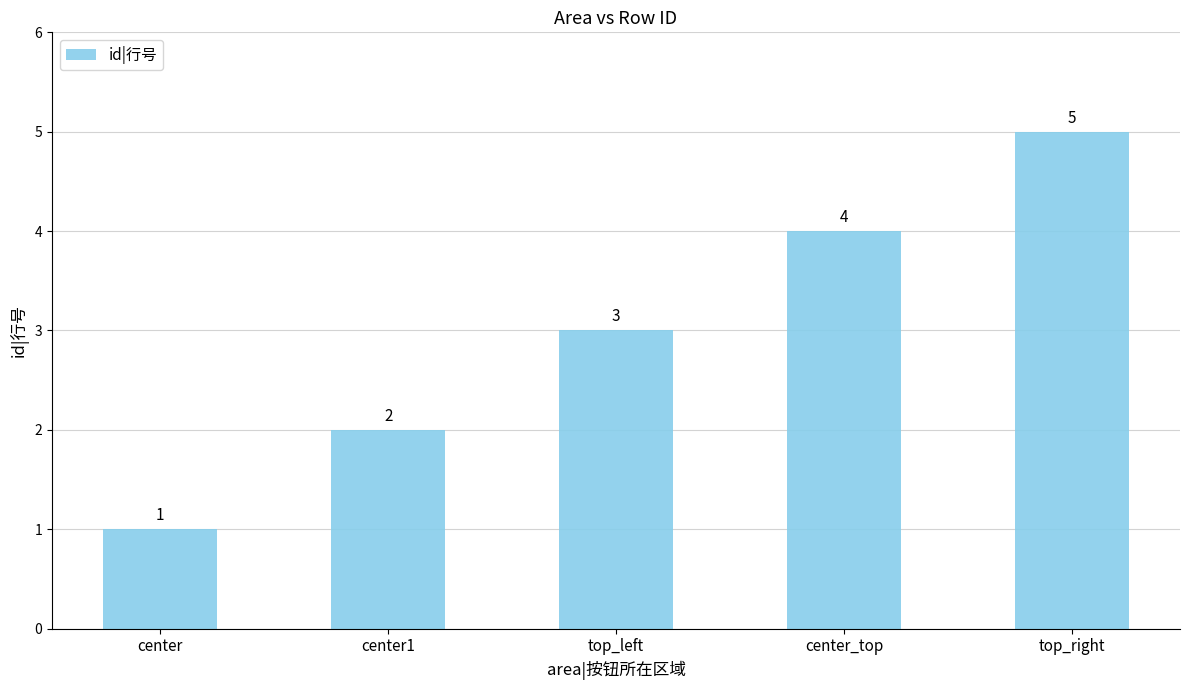

Rank the categories by value from highest to lowest.

top_right, center_top, top_left, center1, center